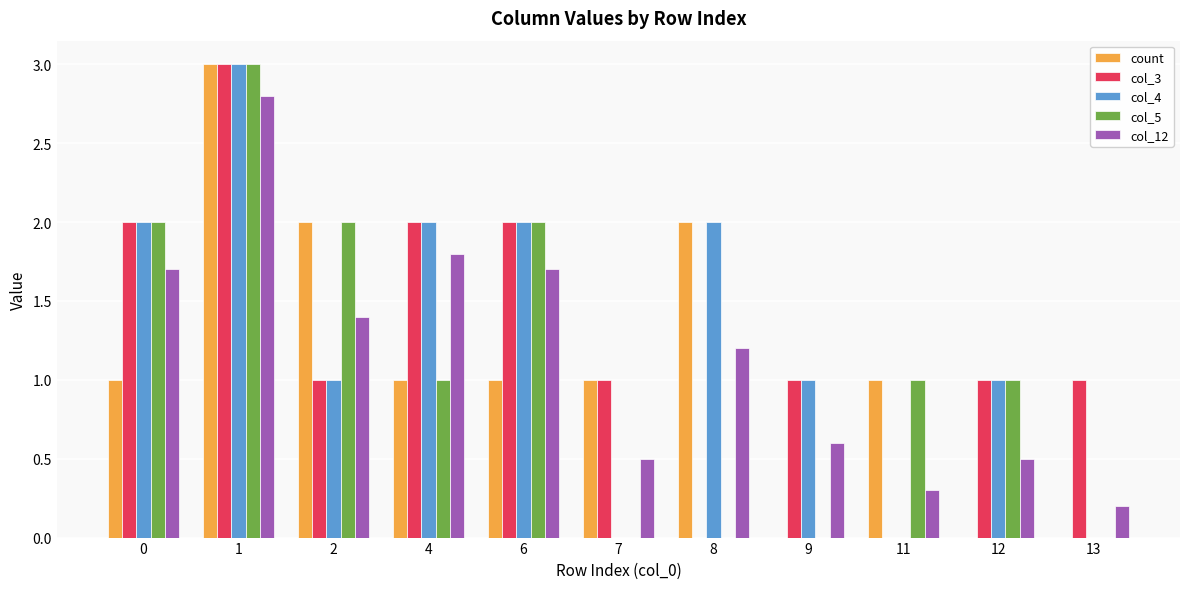

What is the sum of all col_3 values?

14.0